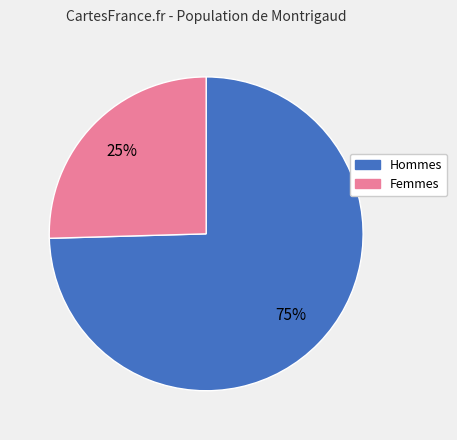

To the nearest percent, what is the average slice percentage?

50%